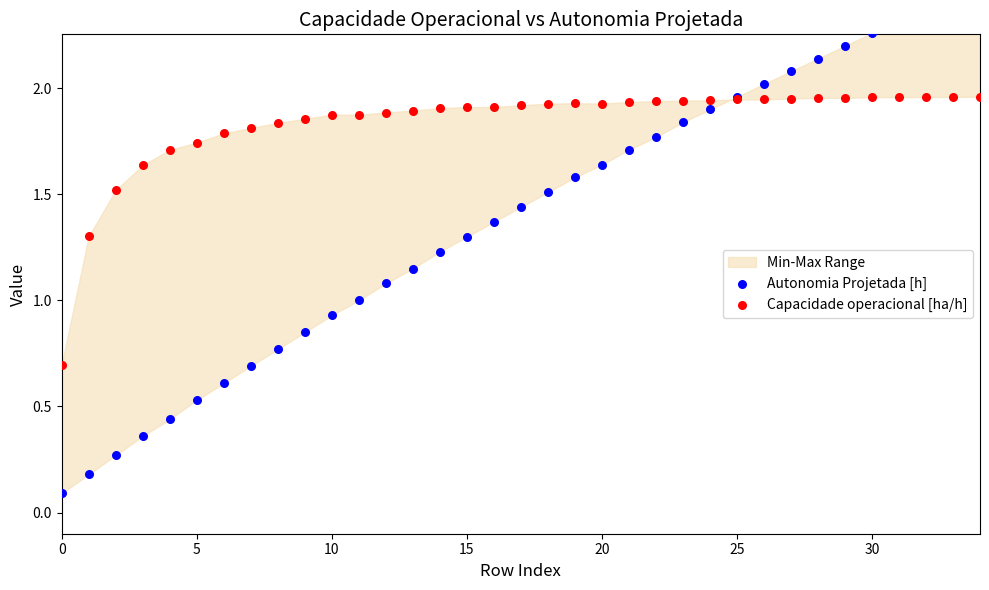

Which series has the largest Y range (max minus min)?

Autonomia Projetada [h]